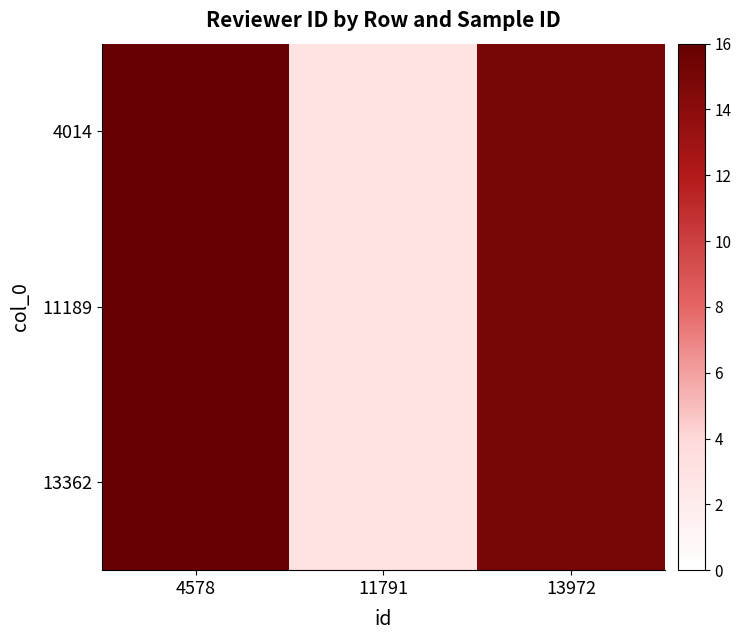

Which label corresponds to the smallest value in the chart?

11791